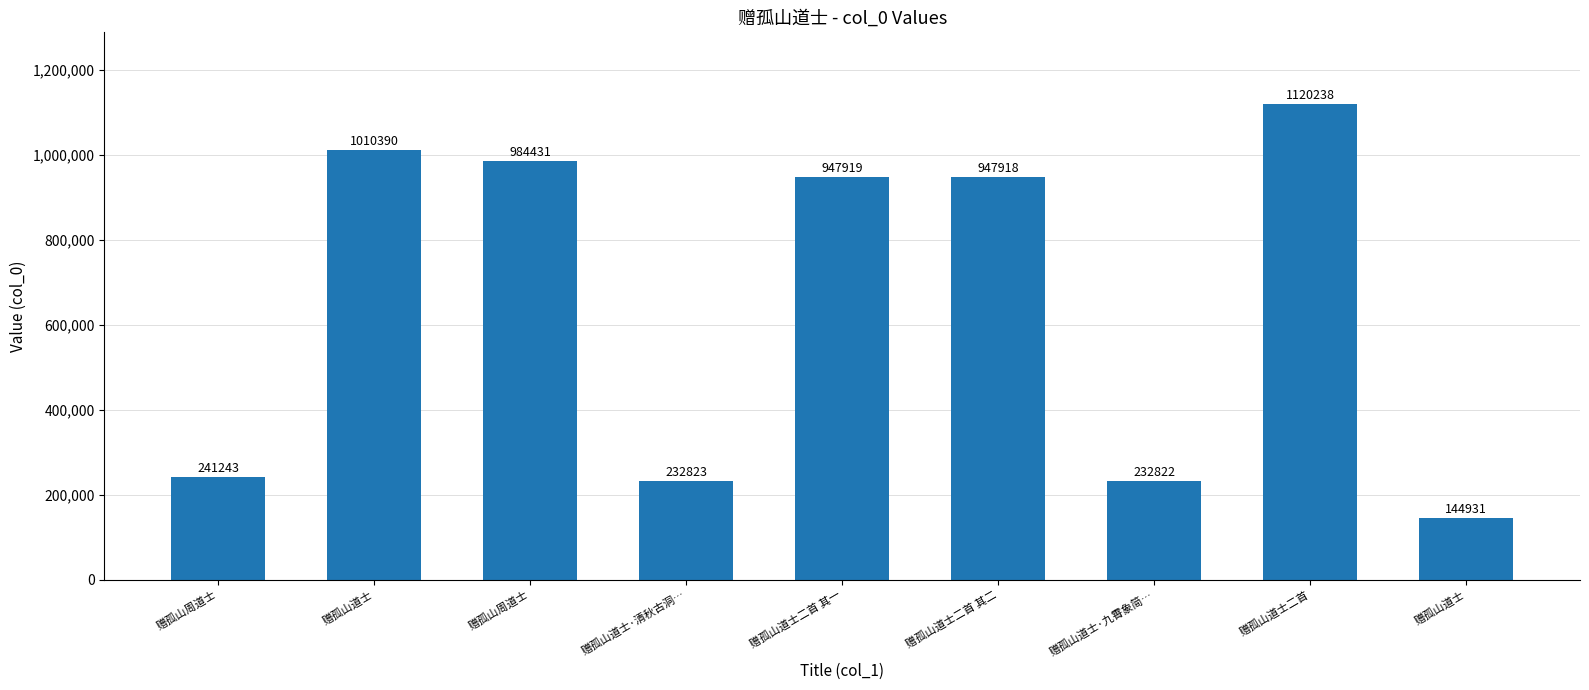

What is the value of the 9th bar from the left?

1010390